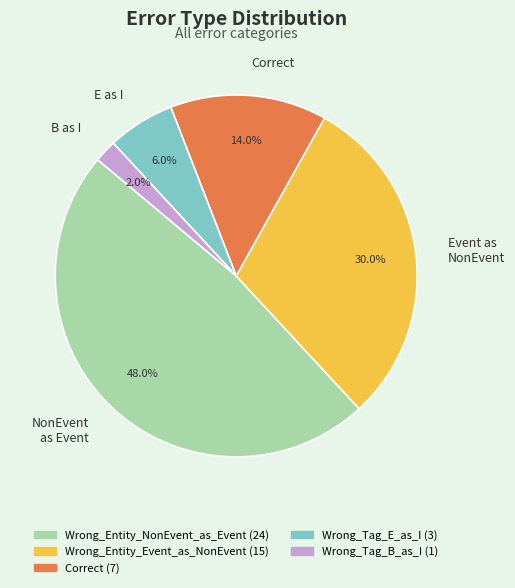

What percentage is NOT represented by Correct?

86.0%